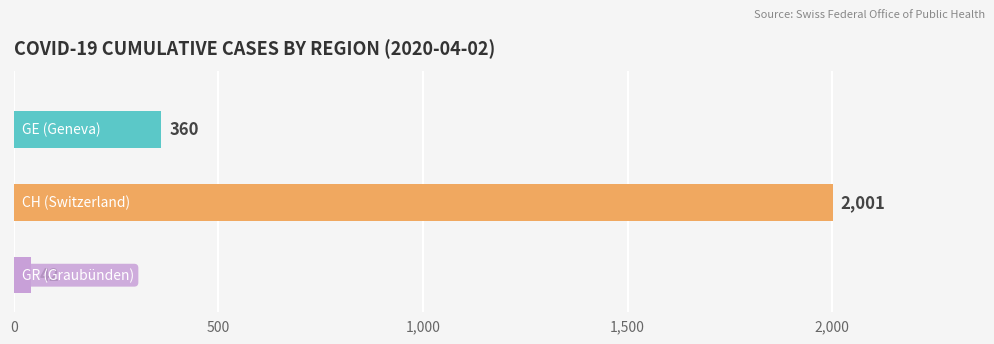

Which series has the largest total across all categories?

CH